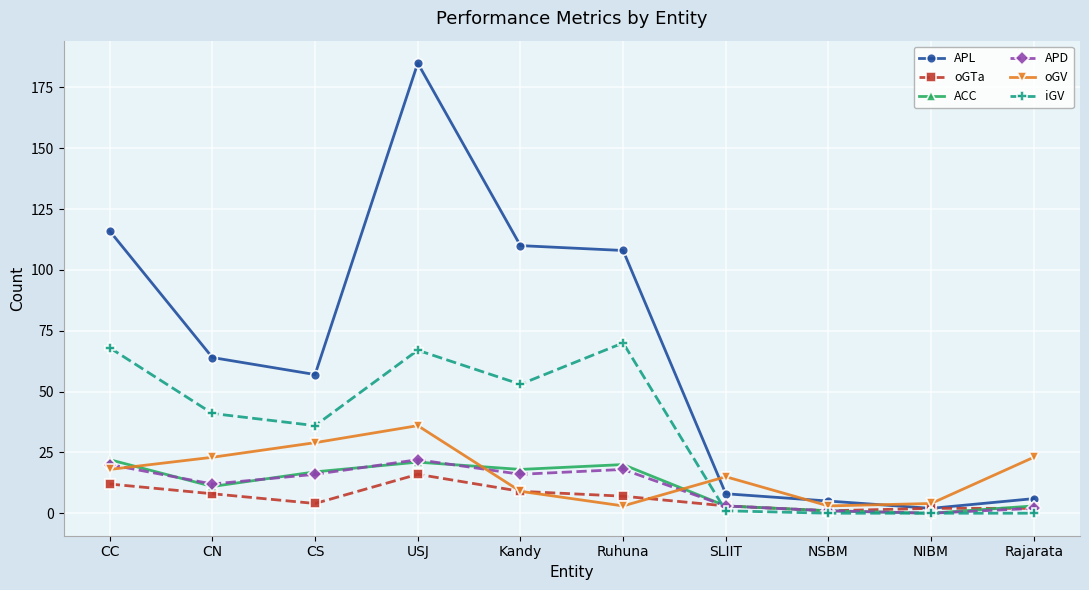

What is the label of the 4th point from the right?

SLIIT